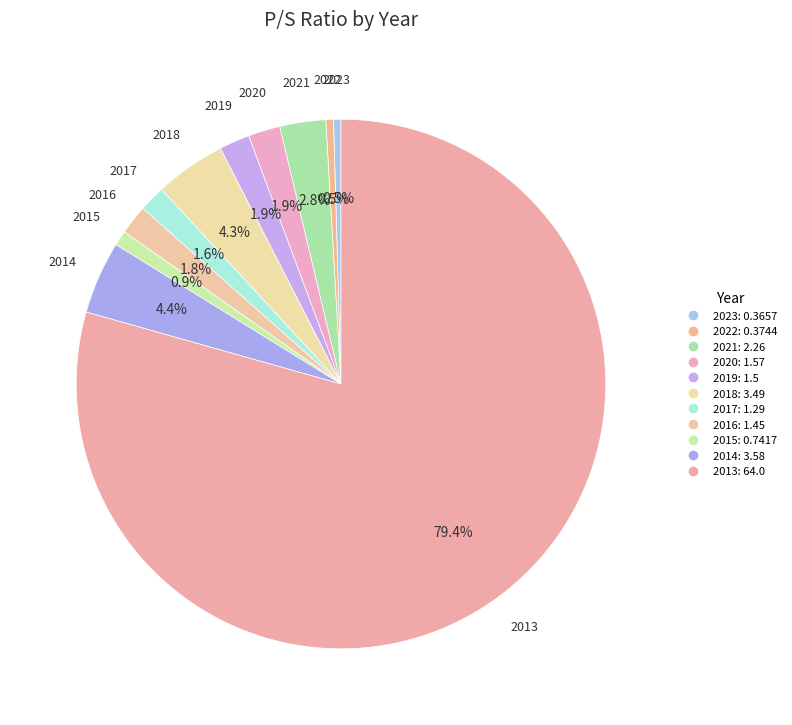

What is the majority slice?

2013